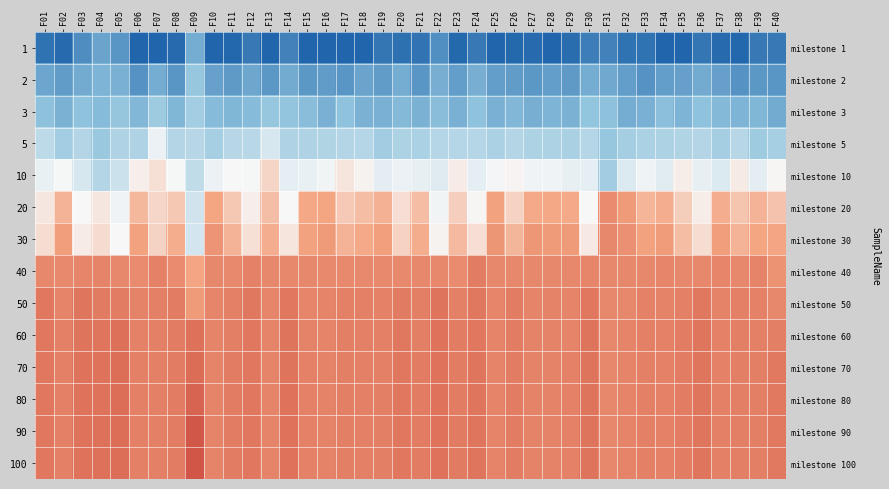

List the labels in order of 90 value, largest first.

F09, F05, F04, F03, F22, F14, F30, F36, F24, F12, F01, F20, F40, F23, F35, F26, F11, F08, F21, F17, F38, F19, F39, F33, F18, F06, F07, F37, F02, F15, F29, F34, F27, F16, F28, F10, F13, F25, F32, F31